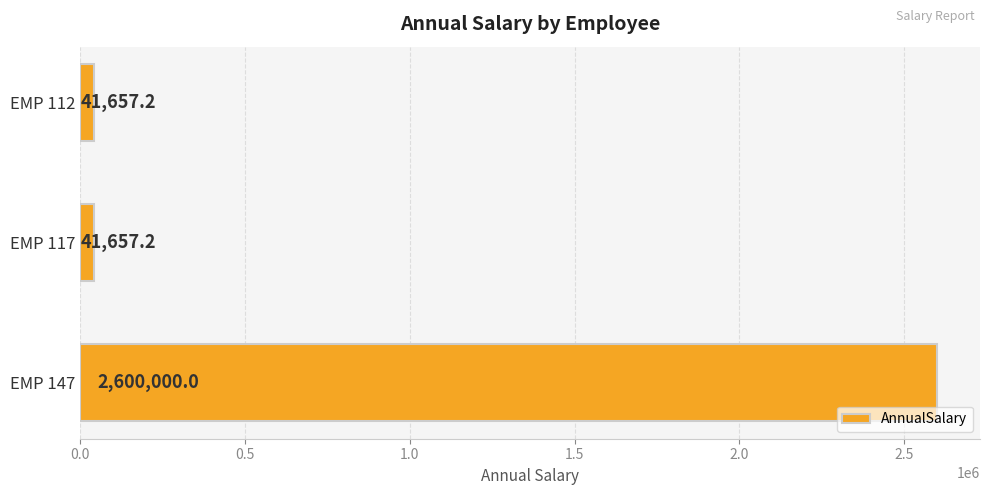

The chart shows a value of 560064.1 at EMP 147. True or false?

False